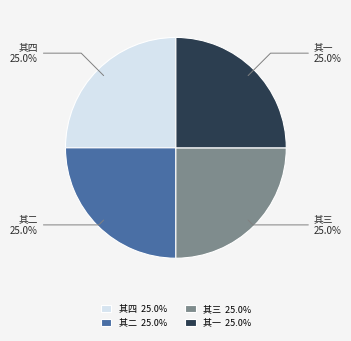

How many segments does this pie chart have?

4